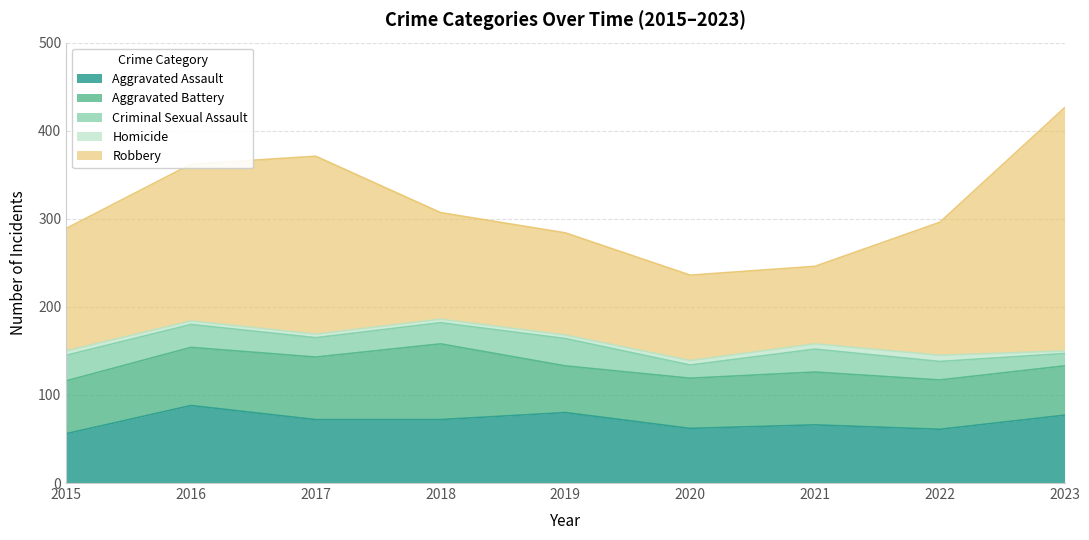

What is the average value of the Aggravated Battery series?

63